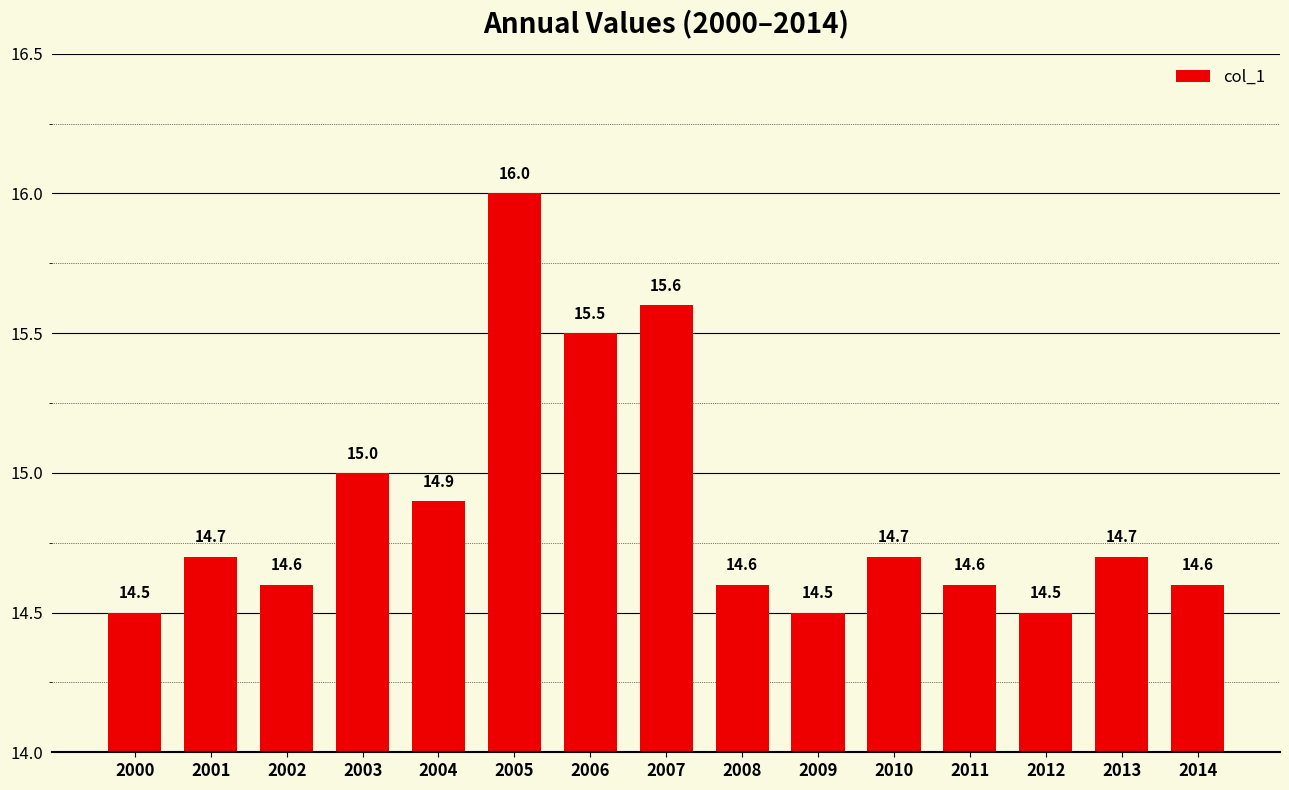

Is it true that the value at 2010 is 6.1?

False